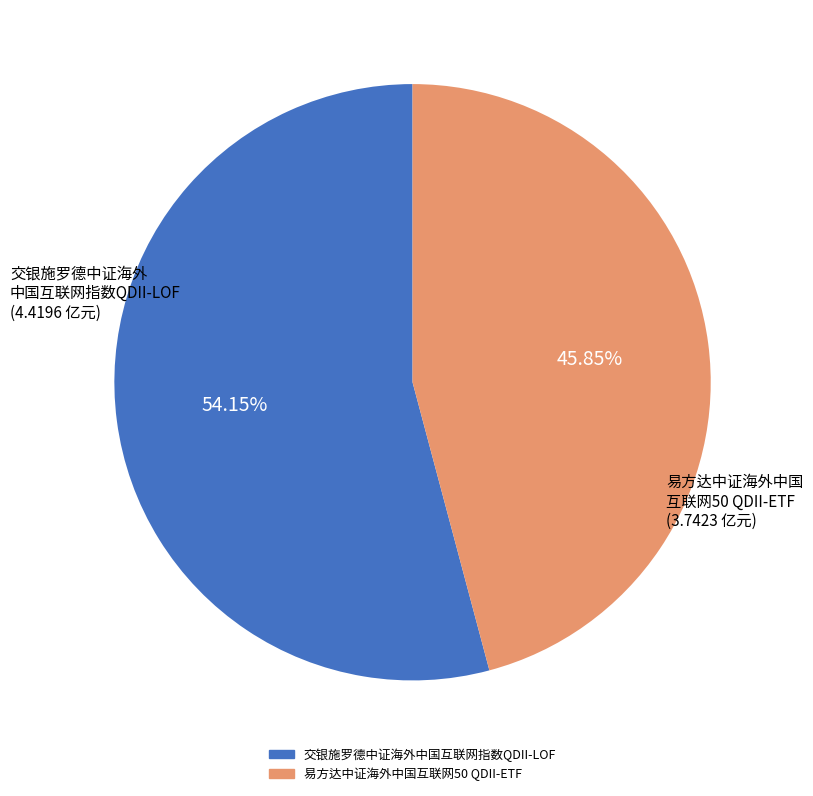

To the nearest percent, what percentage of the pie is 交银施罗德中证海外中国互联网指数QDII-LOF?

54%